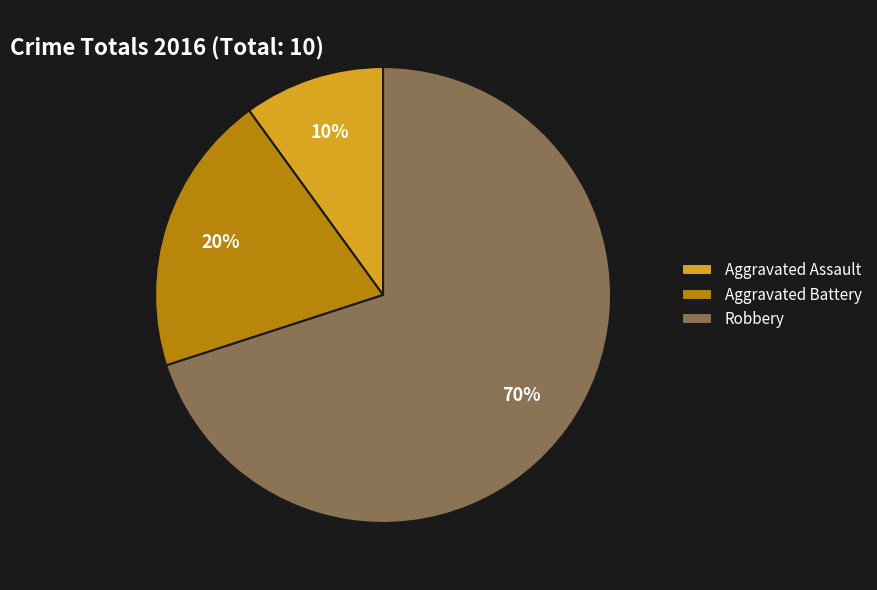

What is the ratio of the value at Robbery to the value at Aggravated Battery?

3.5